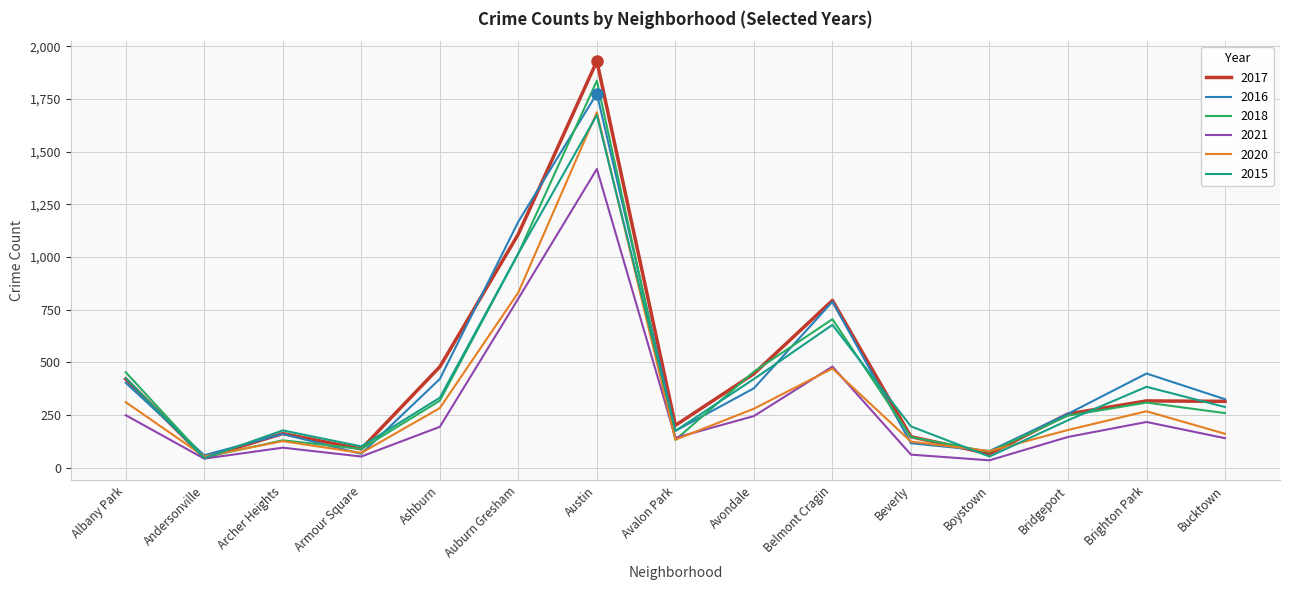

Is the value of 2021 at Bridgeport greater than the value of 2015 at Brighton Park?

No